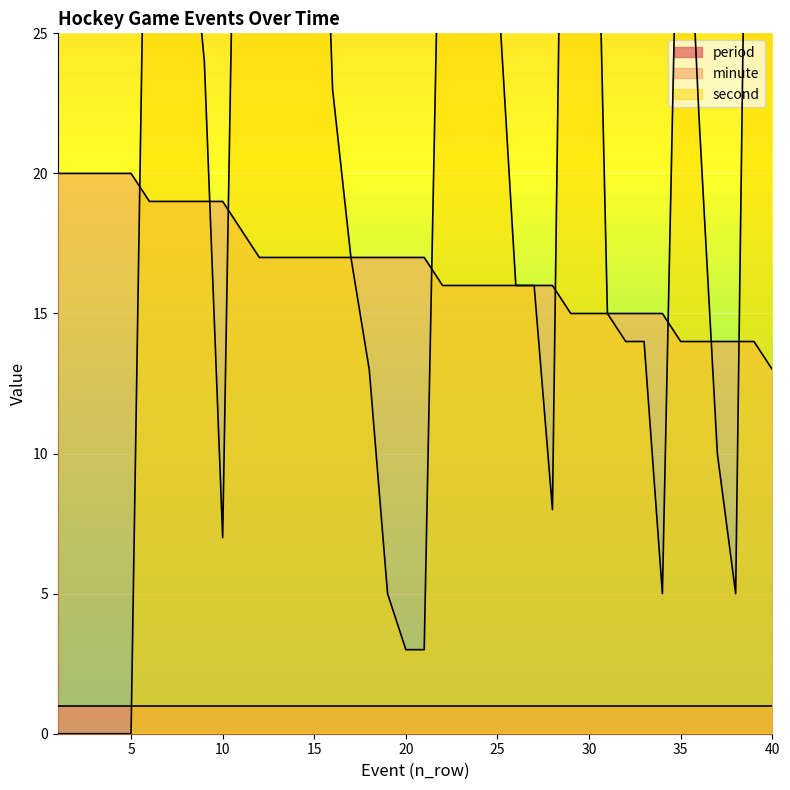

Which category has the highest value in the minute series?

1